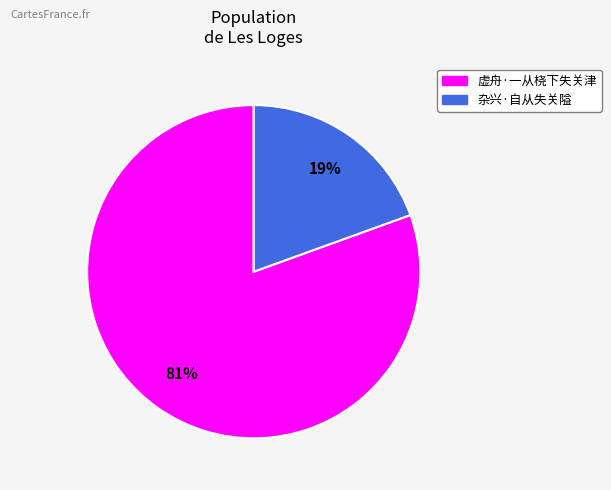

Do 杂兴·自从失关隘 and 虚舟·一从桡下失关津 together represent more than half of the pie?

Yes